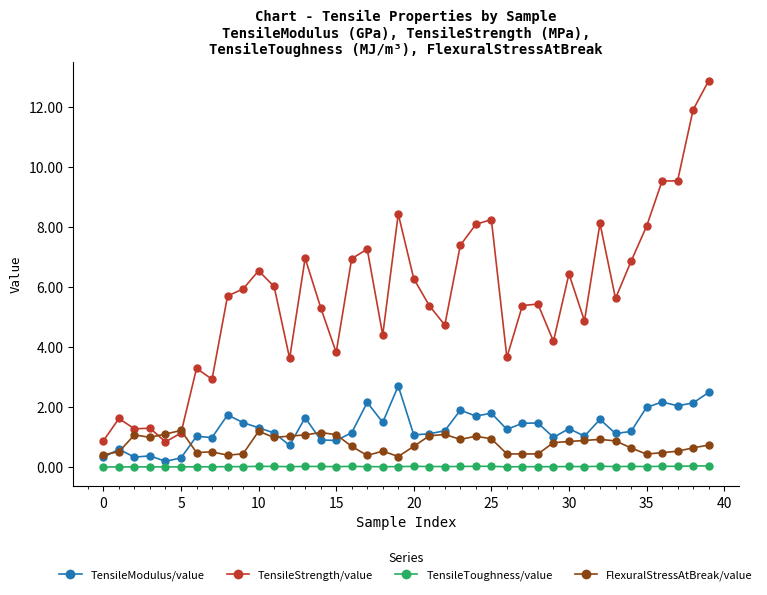

What is the value of the FlexuralStressAtBreak/value point at the 37th from the left?

0.5